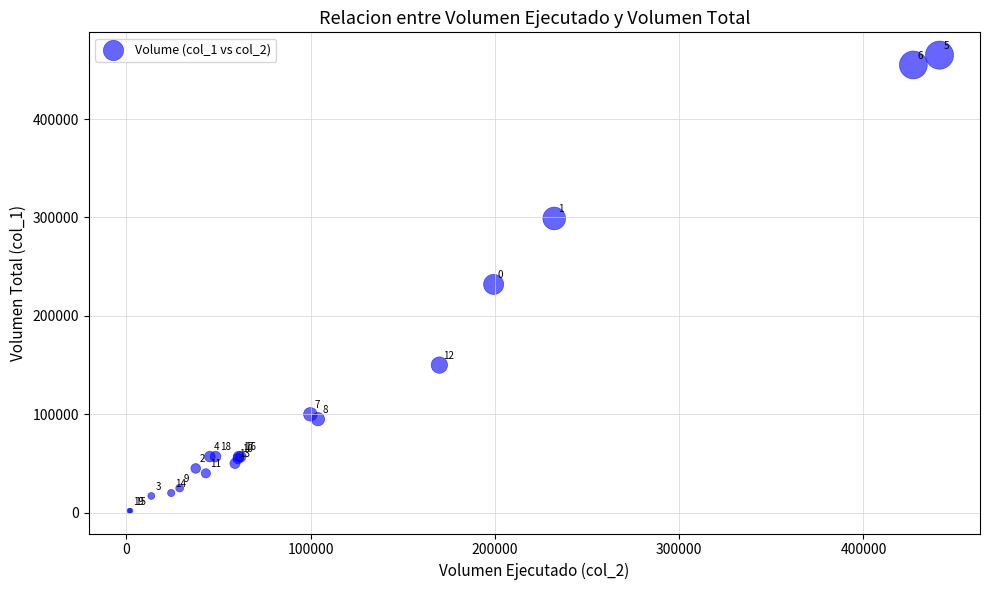

What Y value in the scatter plot is closest to 233500?

232000